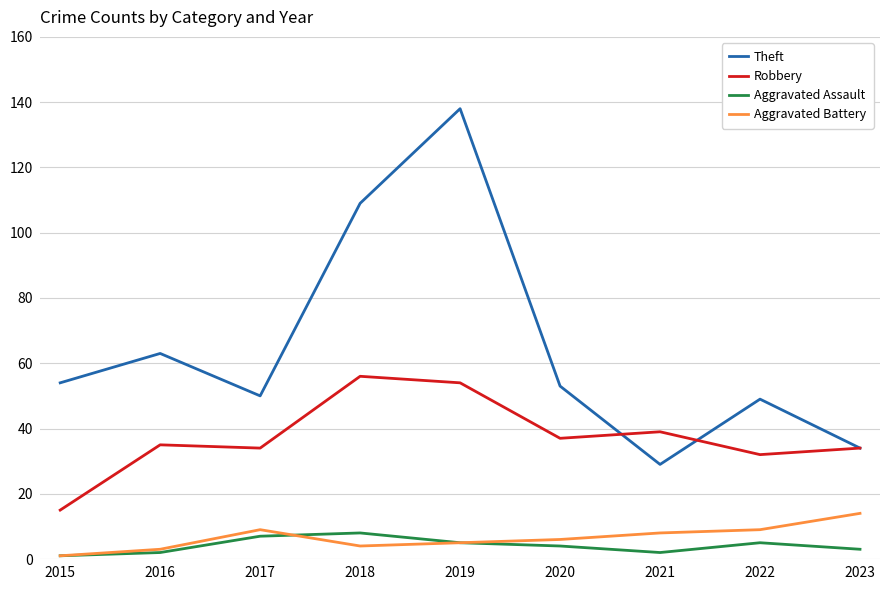

True or false: Aggravated Battery and Theft intersect in this chart.

False